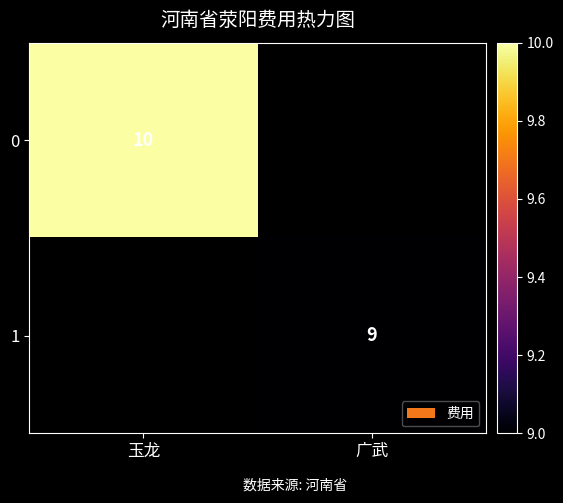

True or false: 0 has a value of 10 at 玉龙.

True